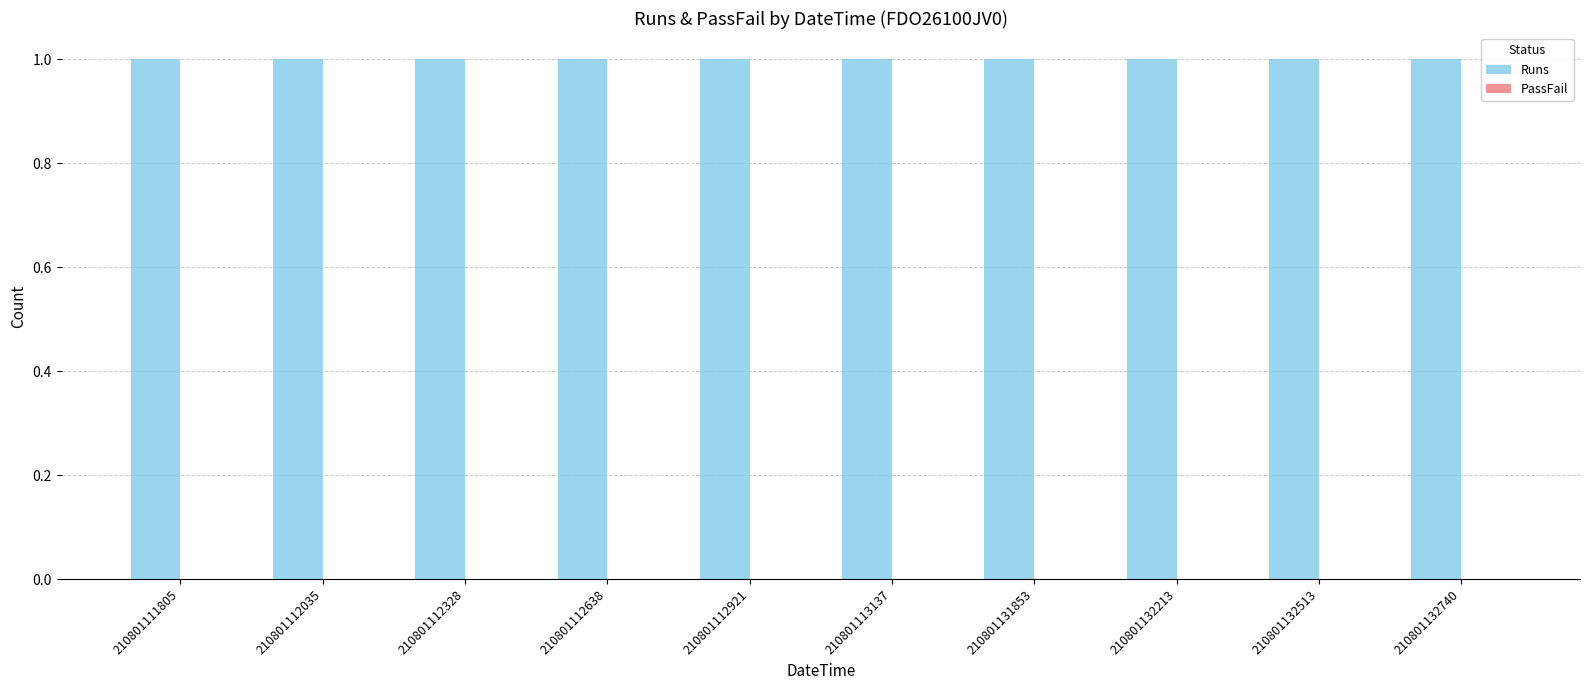

The value of PassFail at 210801131853 is 0. True or false?

True